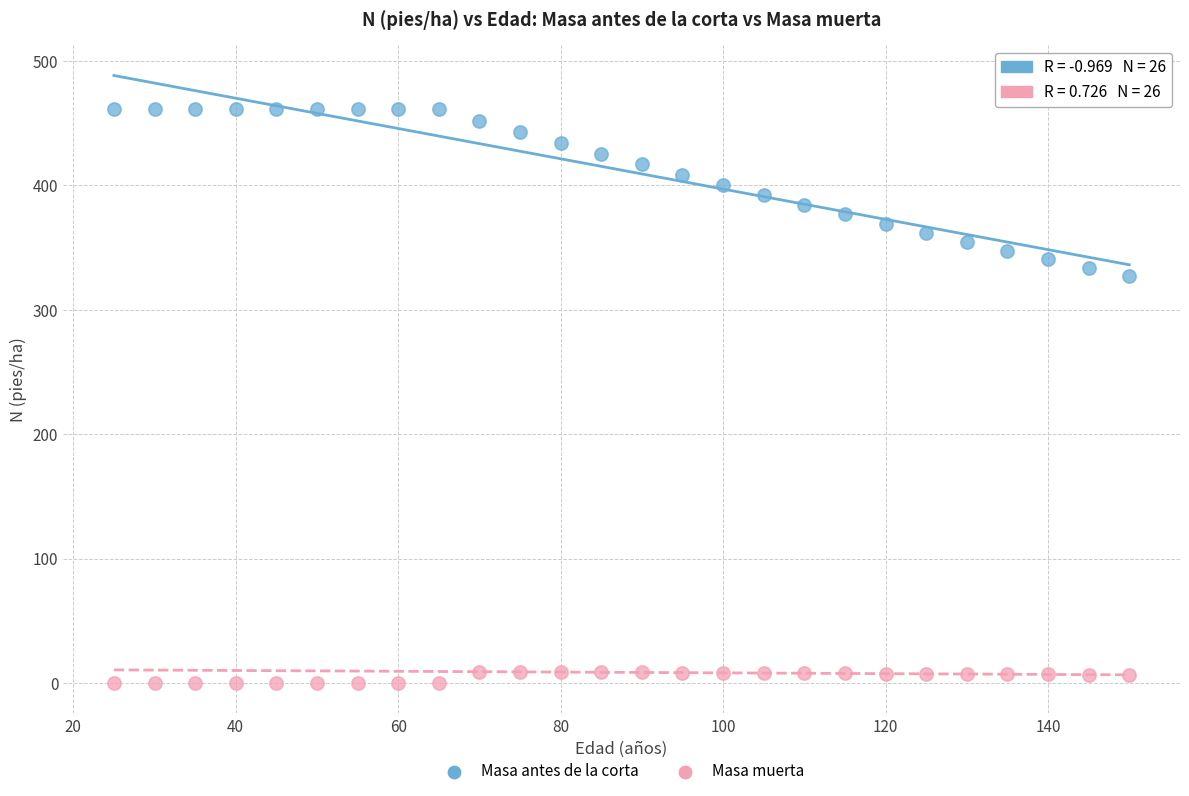

What are all the series names shown in the legend?

Masa antes de la corta, Masa muerta